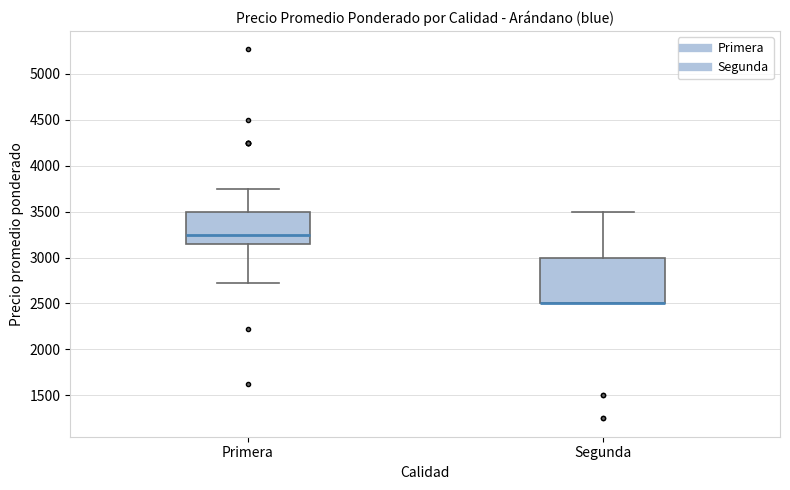

Where does the lower whisker of the box for Primera end on the y-axis? The values are not printed on the chart, so give them approximately, as read against the axis.

2750